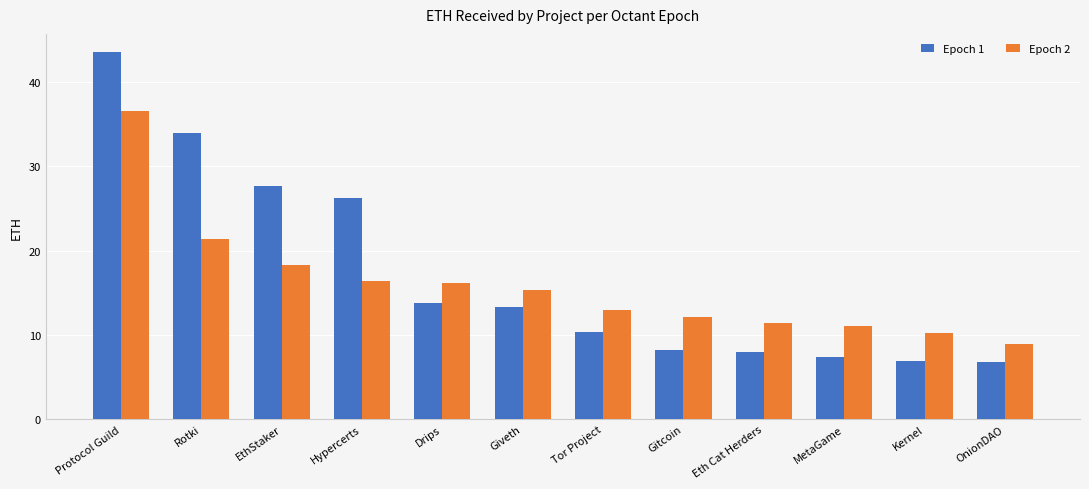

How many groups of bars are there?

12